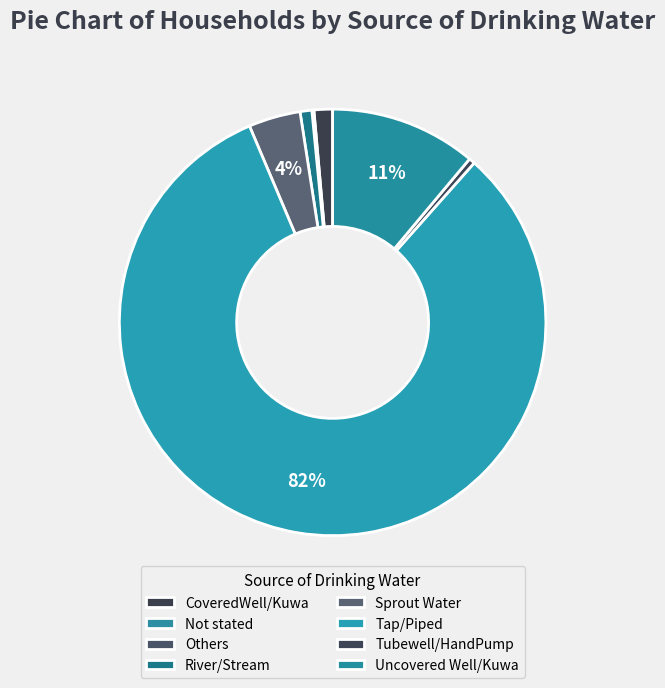

To the nearest percent, what portion does Sprout Water represent?

4%